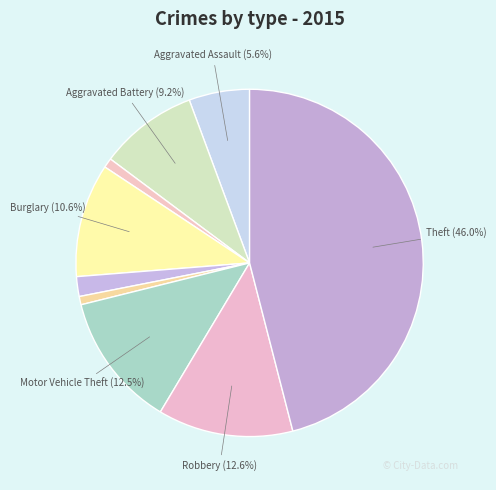

Rank the categories by value from lowest to highest.

Homicide, Arson, Criminal Sexual Assault, Aggravated Assault, Aggravated Battery, Burglary, Motor Vehicle Theft, Robbery, Theft